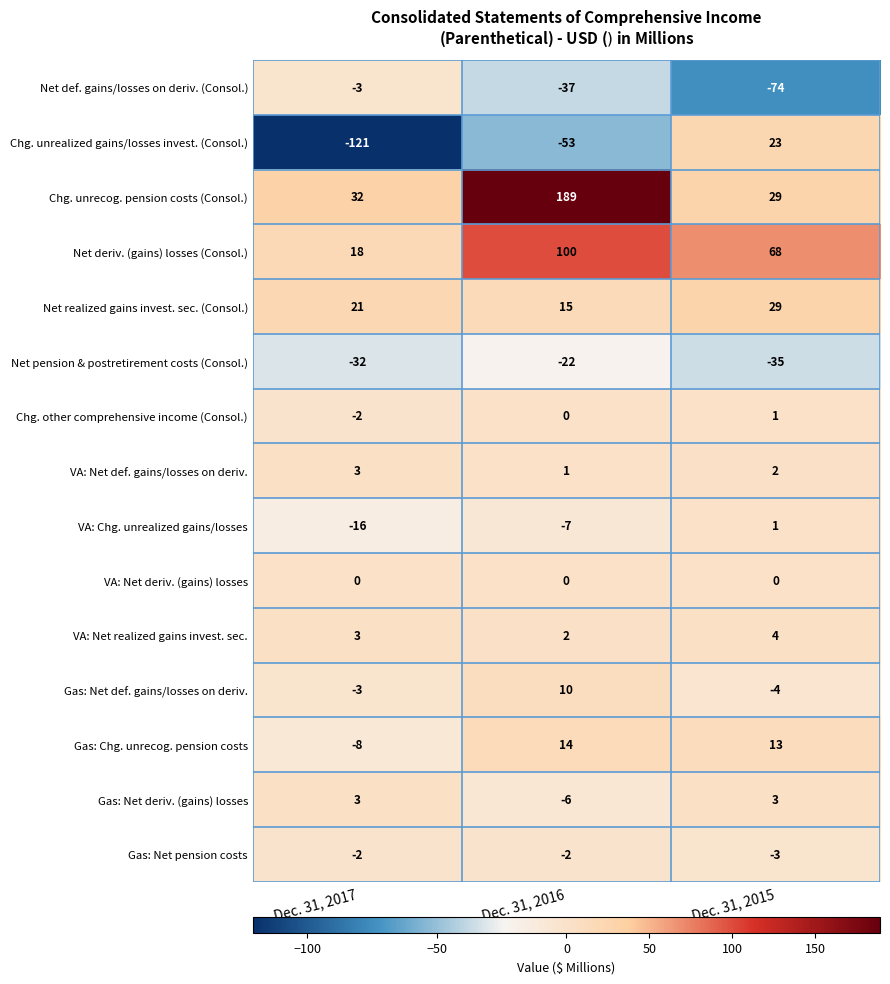

Rank the categories by Net pension & postretirement costs (Consol.) value from lowest to highest.

Dec. 31, 2015, Dec. 31, 2017, Dec. 31, 2016